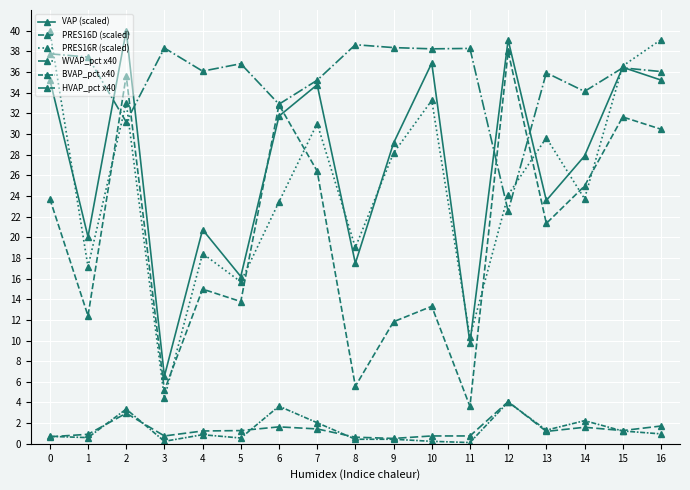

What is the value of the VAP (scaled) point at the 14th from the left?

23.6